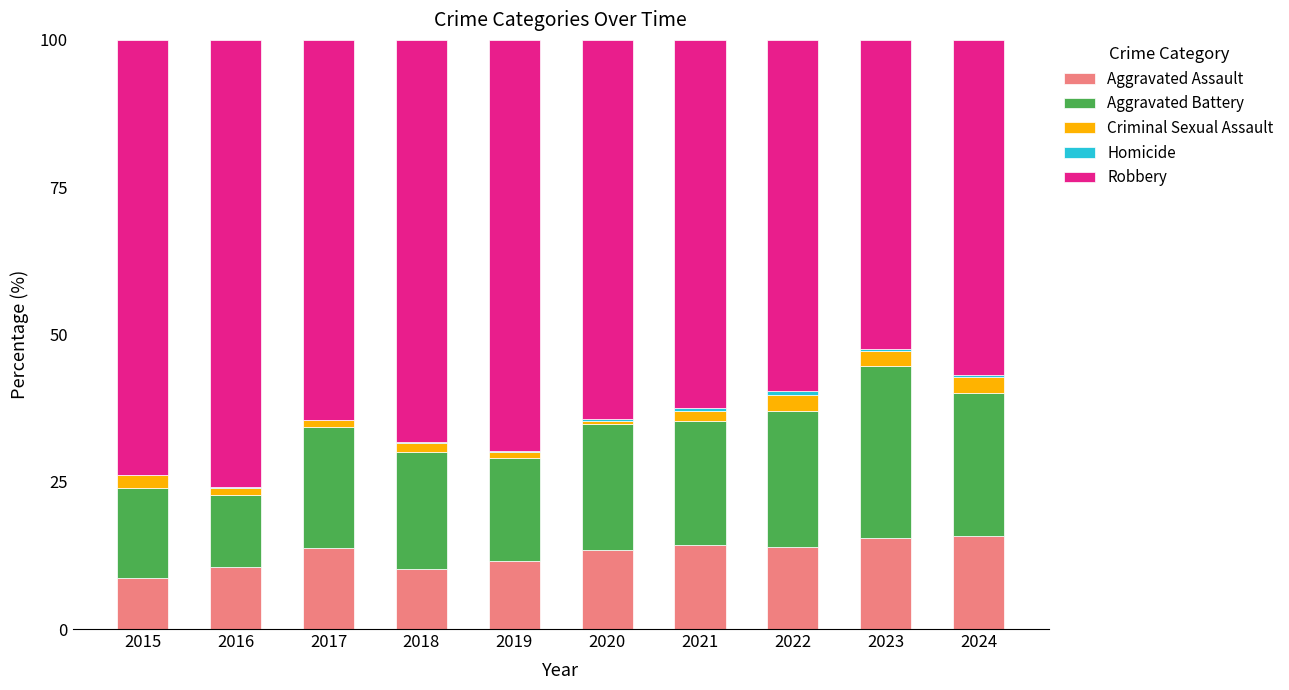

What is the maximum value for Aggravated Assault?

15.7